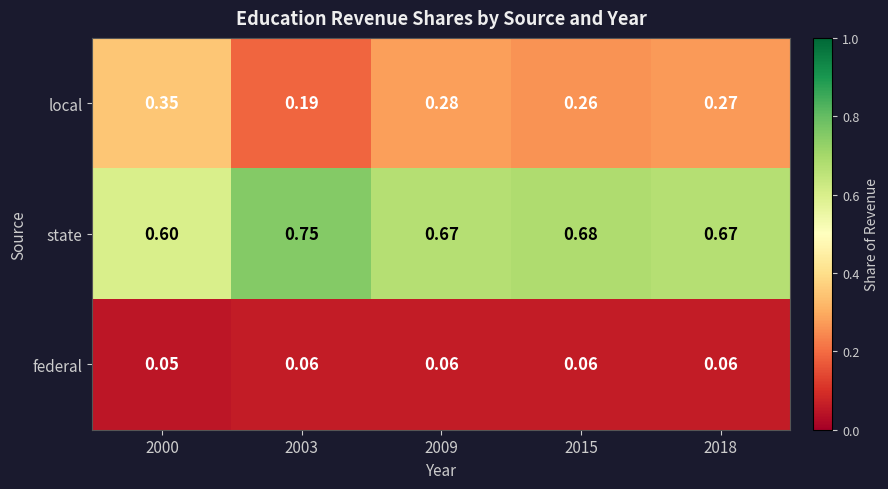

At how many categories does at least one series exceed 0?

5